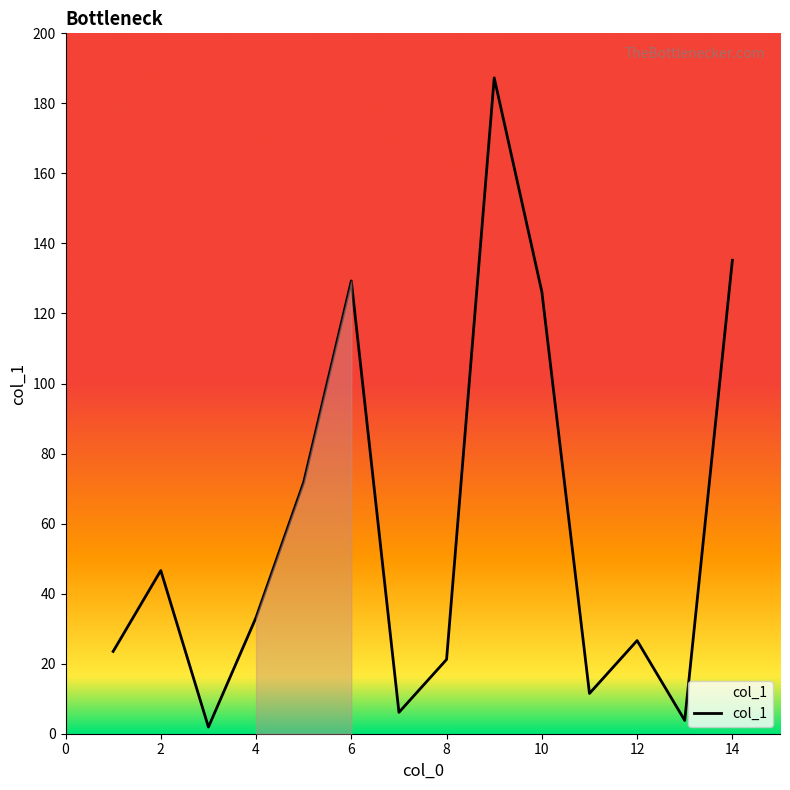

What is the difference between the maximum and minimum values?

185.4